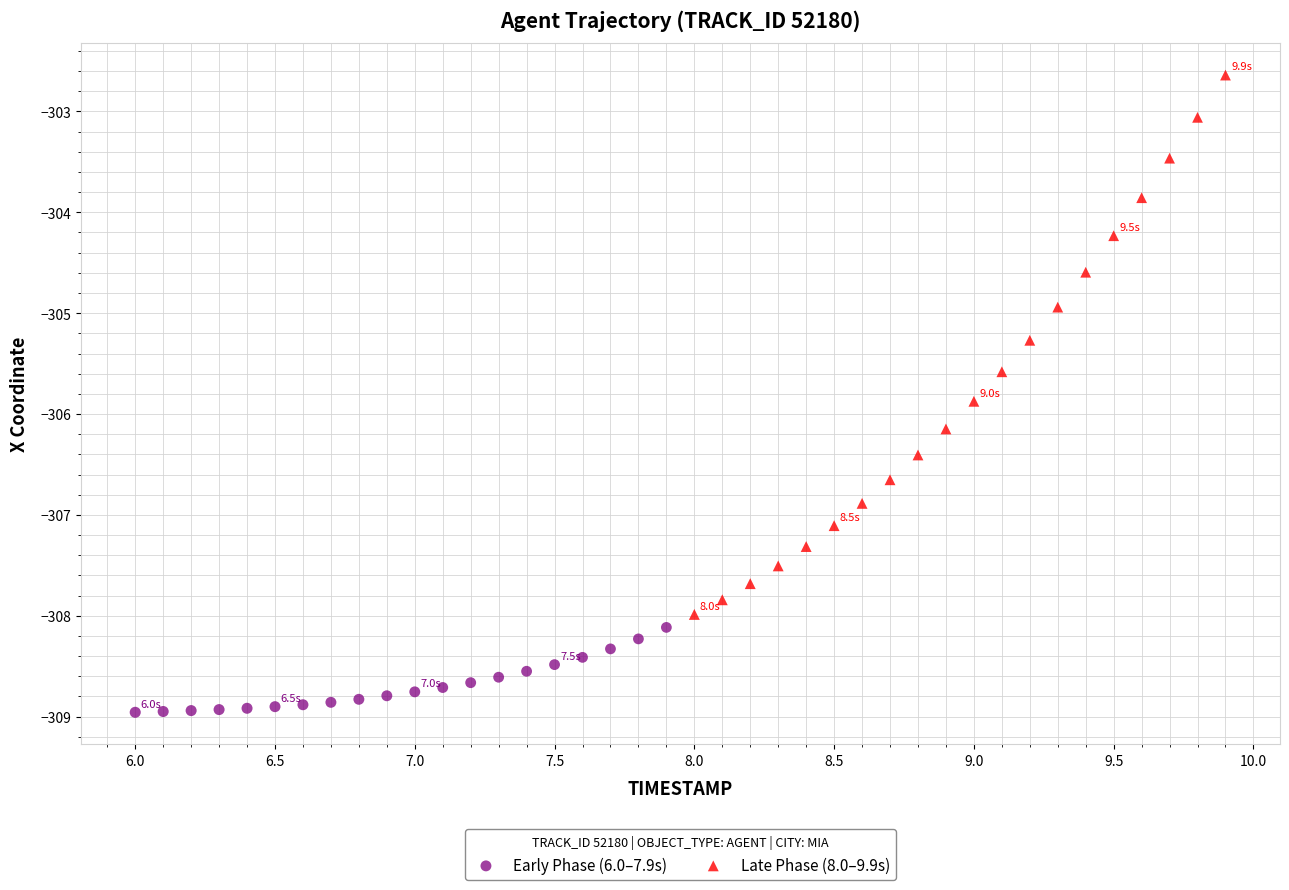

What are all the series names shown in the legend?

Early Phase (6.0–7.9s), Late Phase (8.0–9.9s)